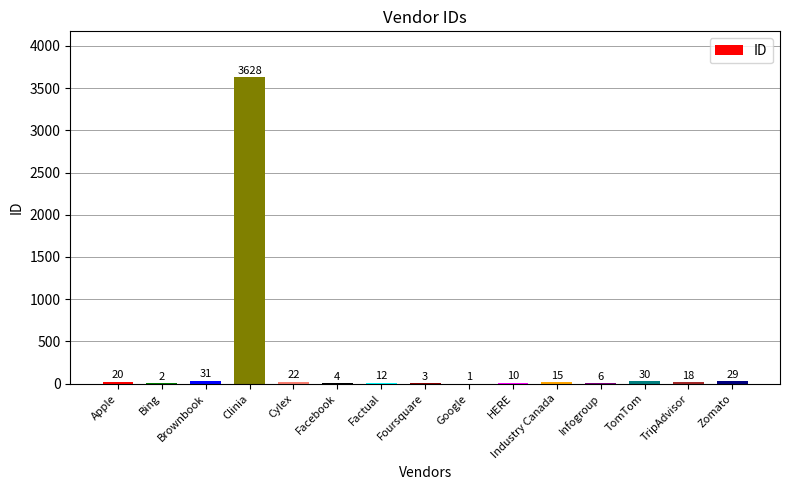

What is the greatest value displayed?

3628